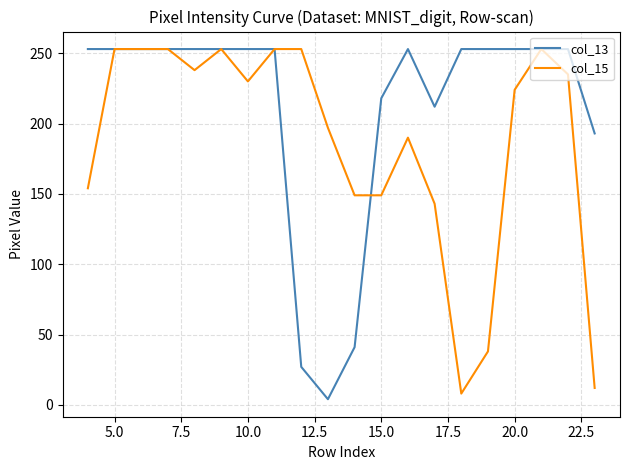

How many distinct data groups are displayed?

2